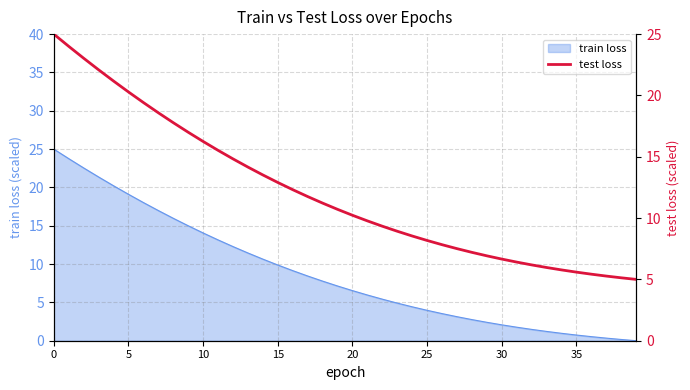

The value of train loss at 5 is 19.1. True or false?

True